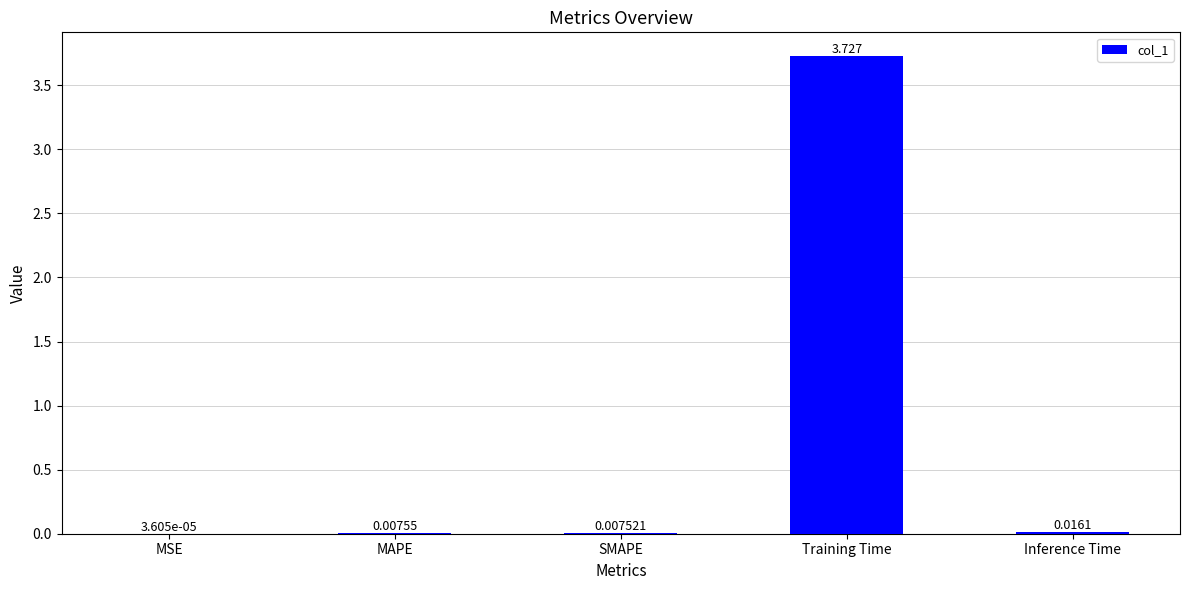

At which label is the value closest to 1?

Inference Time